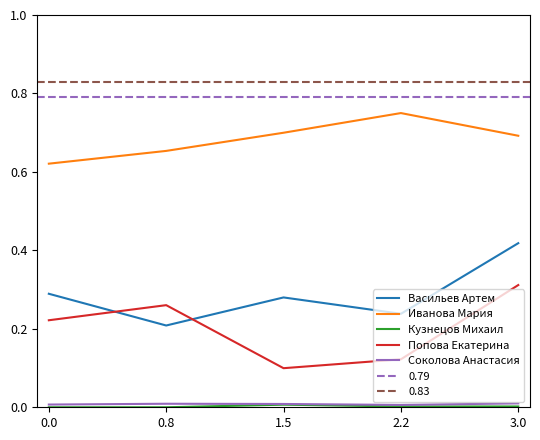

What is the label of the 2nd point from the left?

0.8